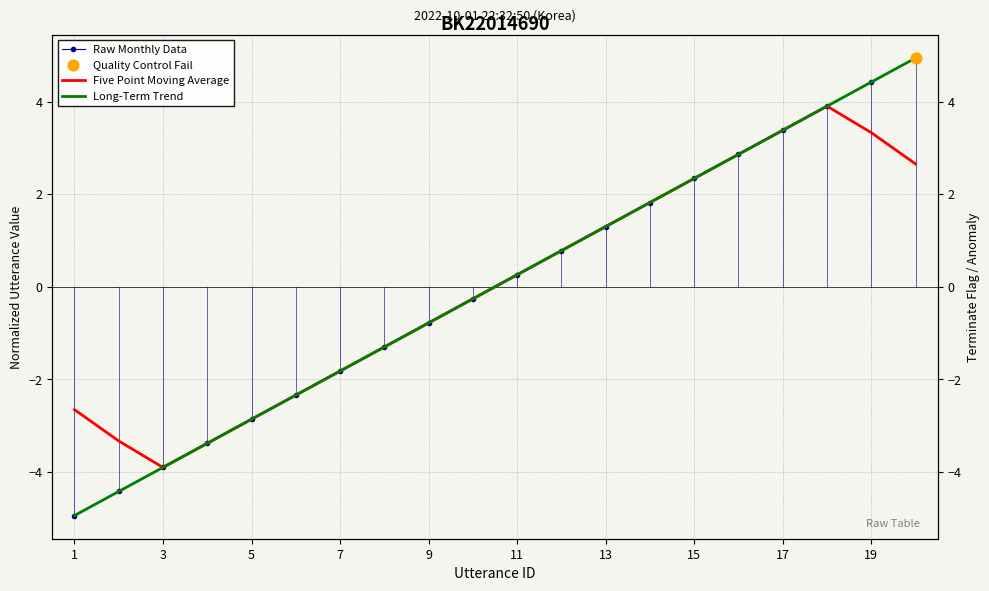

At how many categories does at least one series exceed -3?

17